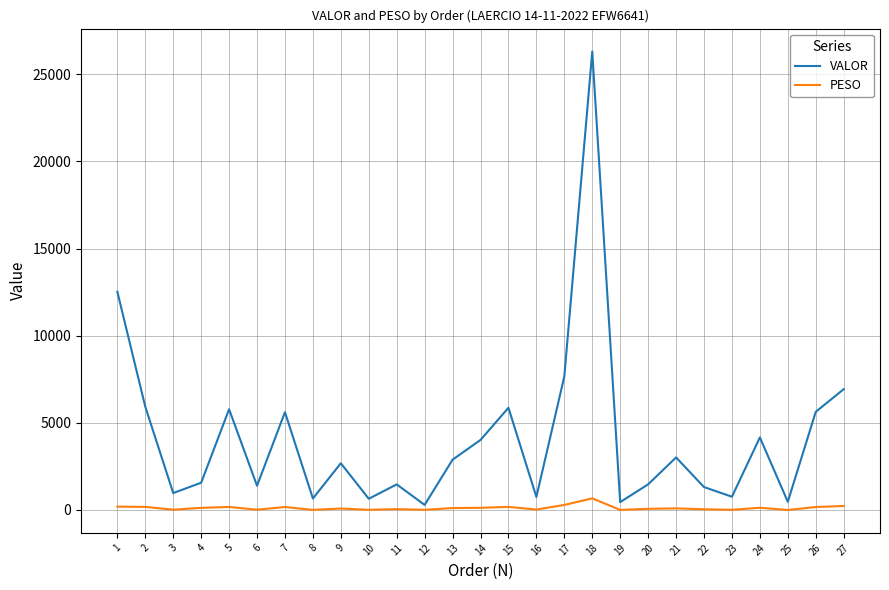

Where is the first local minimum for VALOR?

3